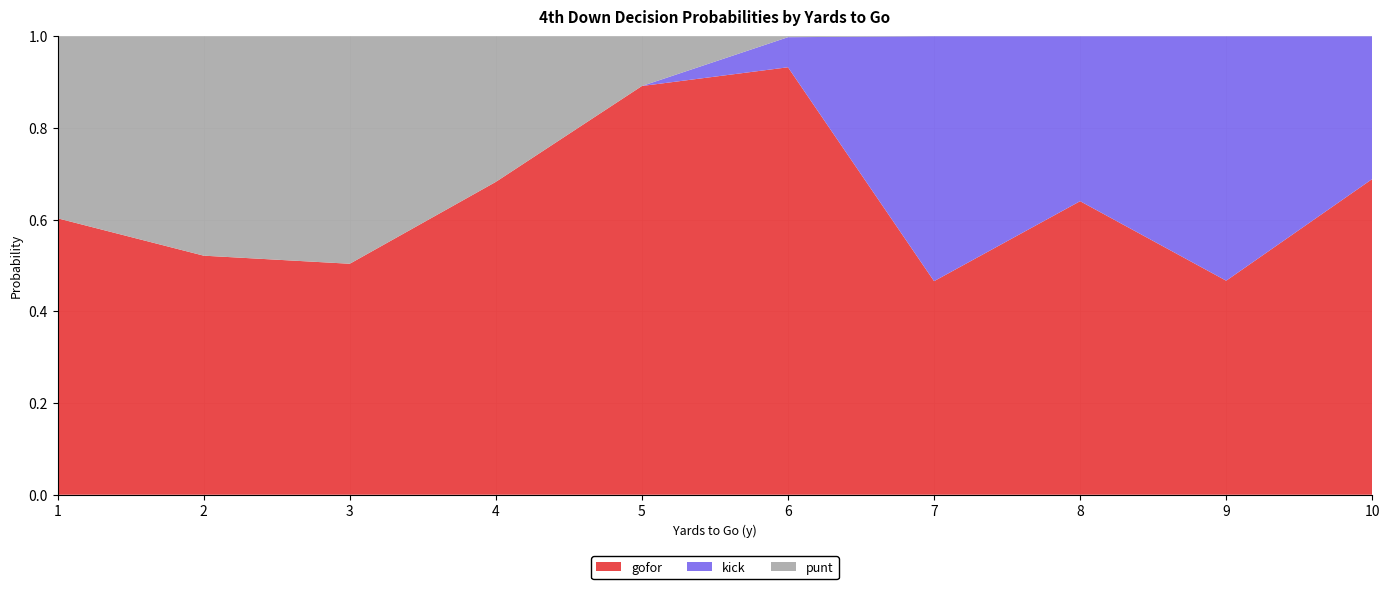

The gofor series shows 1.3 at 5. True or false?

False